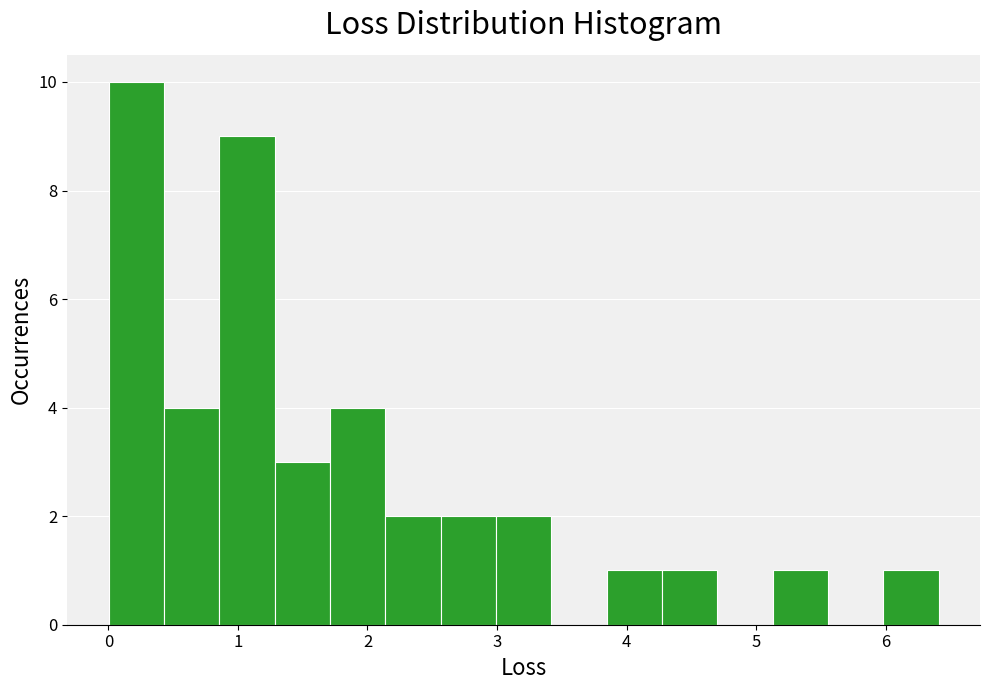

Reading left to right, list every bar in this chart as the range it spans on the x-axis followed by its height. Neither the bar edges nor the heights are printed on the chart, so give them approximately, as read against the axes.

0.0 to 0.4: 10
0.4 to 0.9: 4
0.9 to 1.3: 9
1.3 to 1.7: 3
1.7 to 2.1: 4
2.1 to 2.6: 2
2.6 to 3.0: 2
3.0 to 3.4: 2
3.4 to 3.8: 0
3.8 to 4.3: 1
4.3 to 4.7: 1
4.7 to 5.1: 0
5.1 to 5.6: 1
5.6 to 6.0: 0
6.0 to 6.4: 1